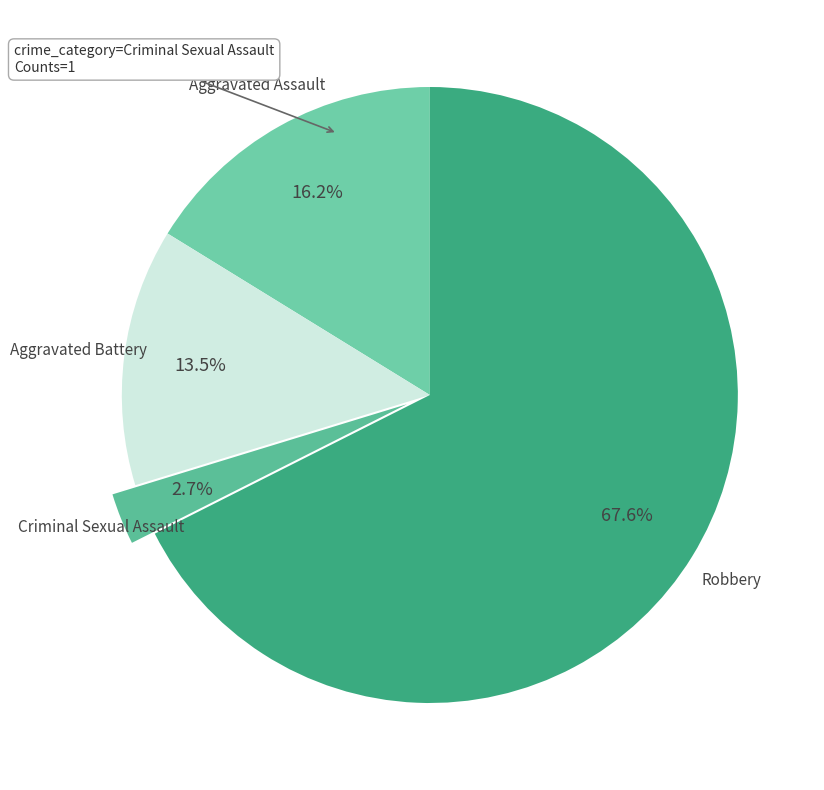

Count the number of slices in the pie.

4